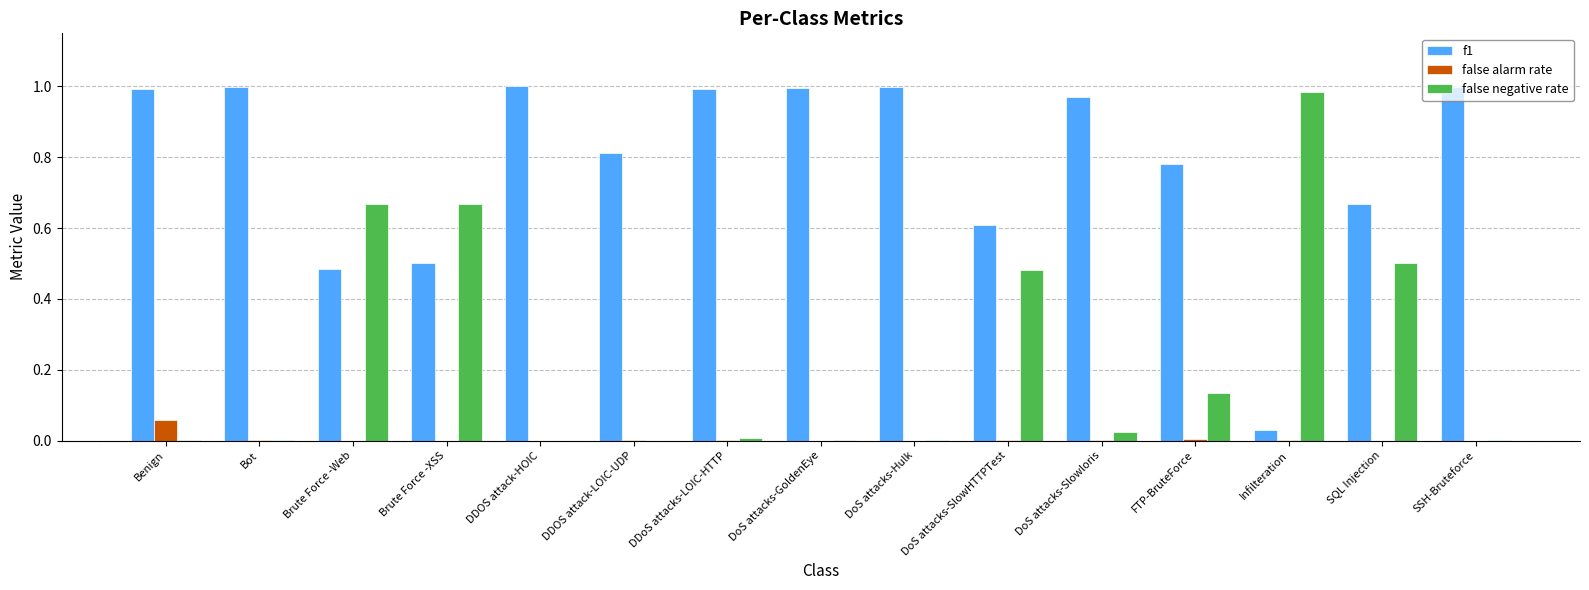

Which series has the largest total across all categories?

f1